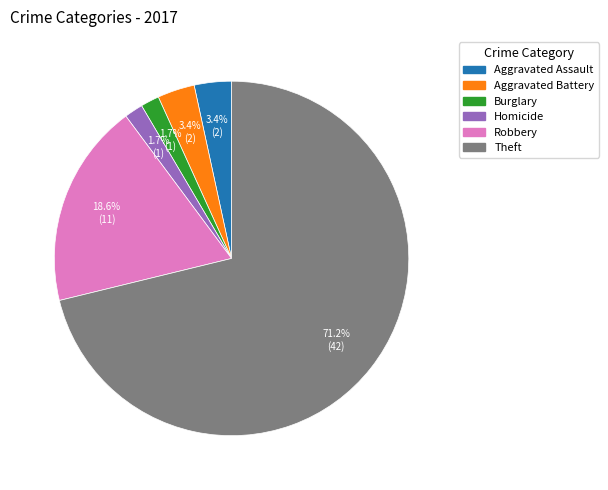

Is there a majority slice in this chart?

Yes